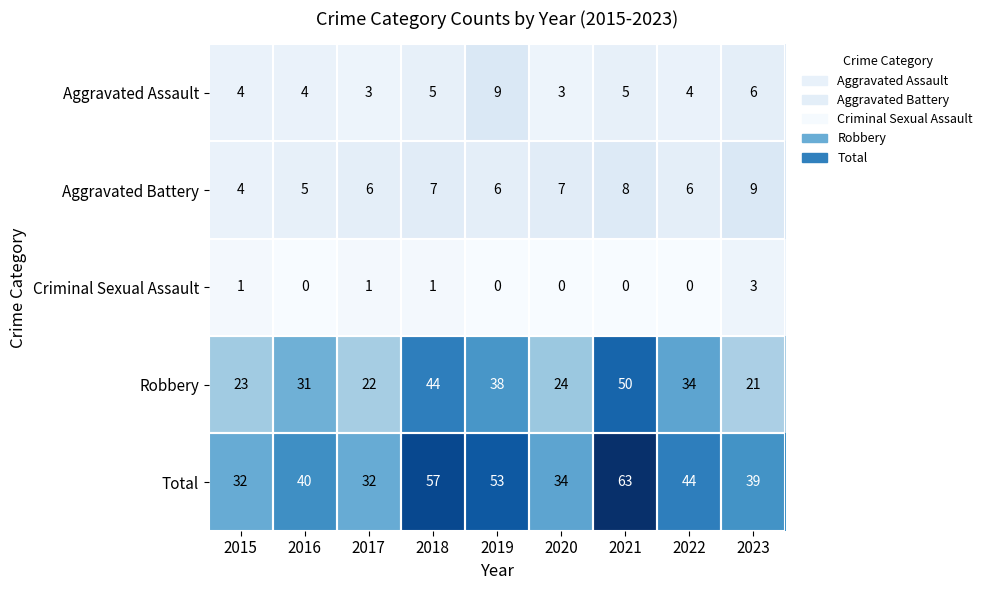

Which series has the largest total across all categories?

Total